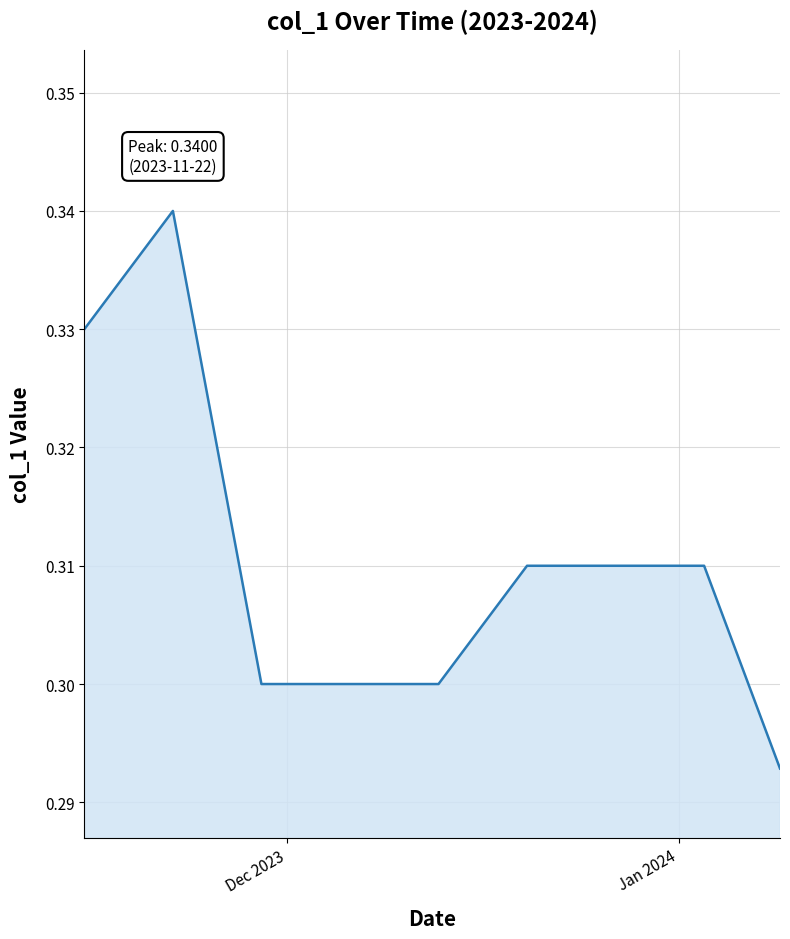

Does the chart display data point markers on the line(s)?

No